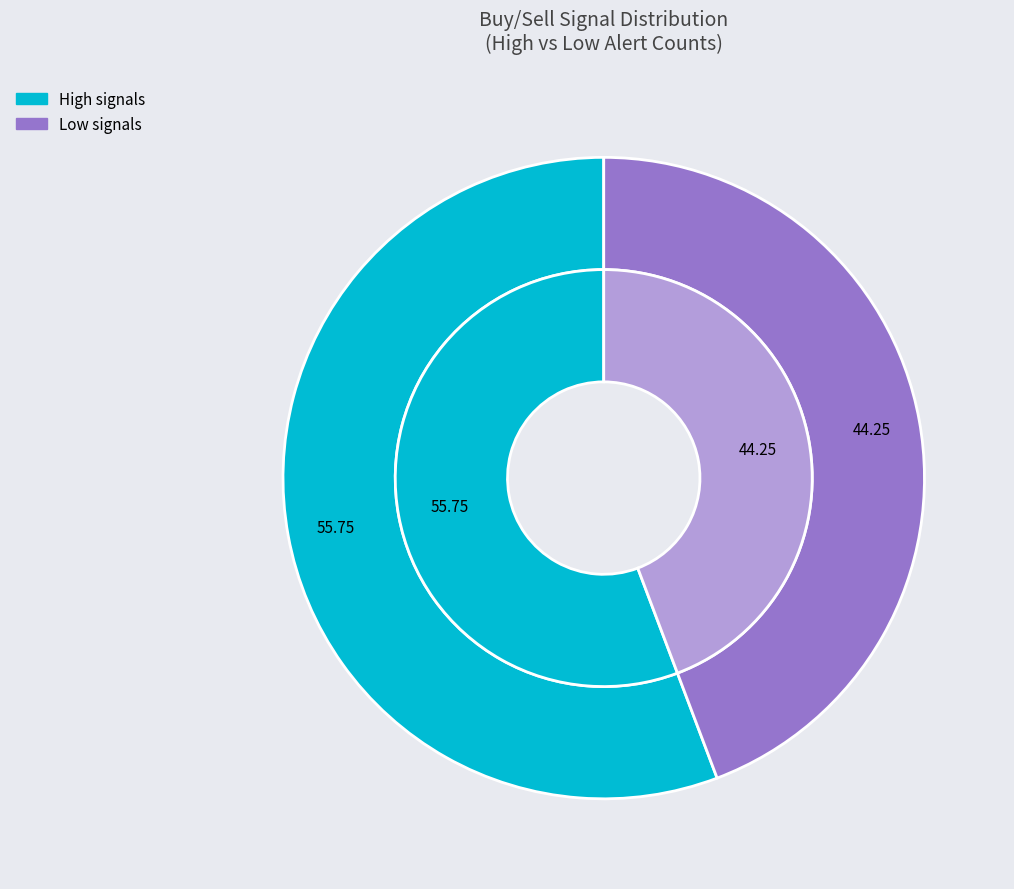

To the nearest percent, what portion does Low represent?

44%